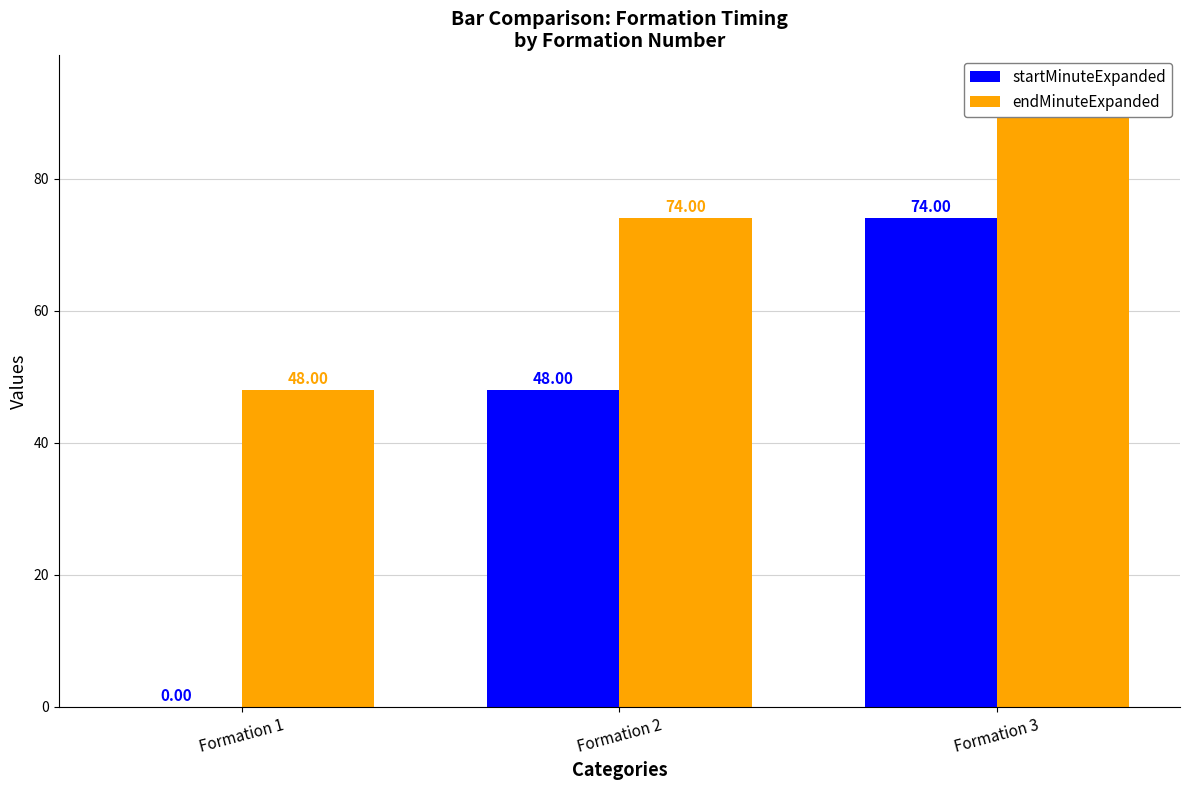

The value of endMinuteExpanded at Formation 2 is 132. True or false?

False